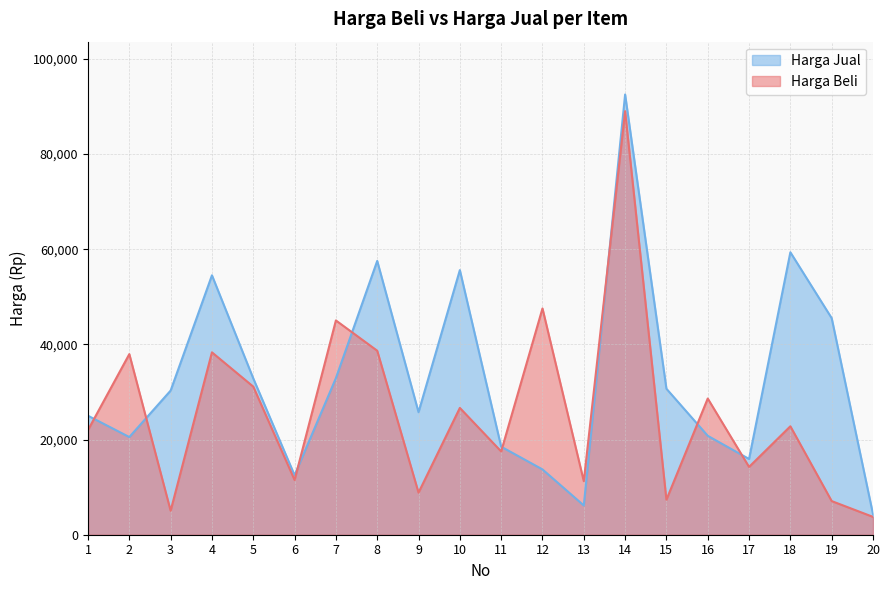

How many values in the Harga Beli series exceed 22787?

9